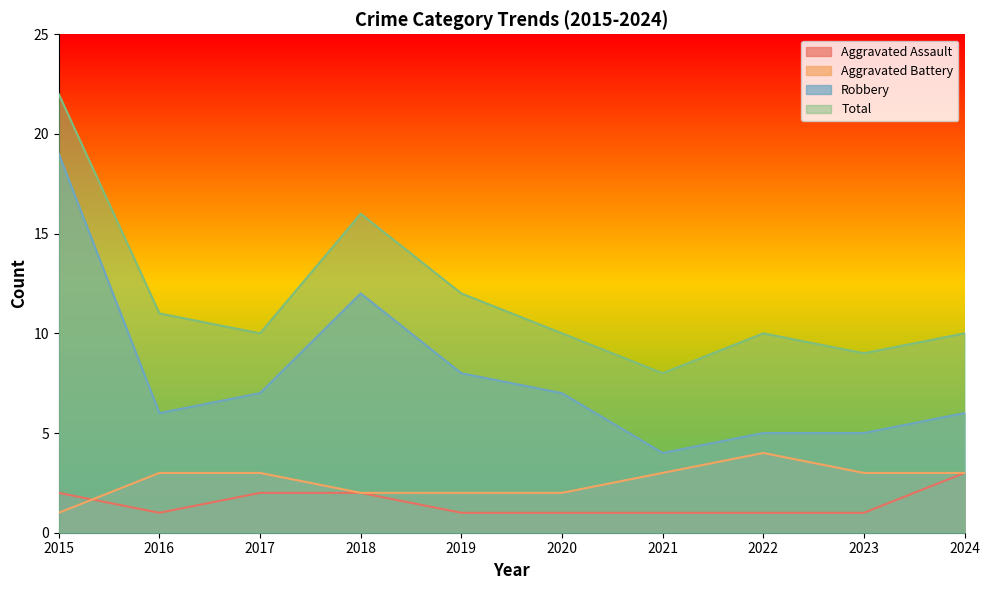

What is the lowest value of the Robbery series?

4